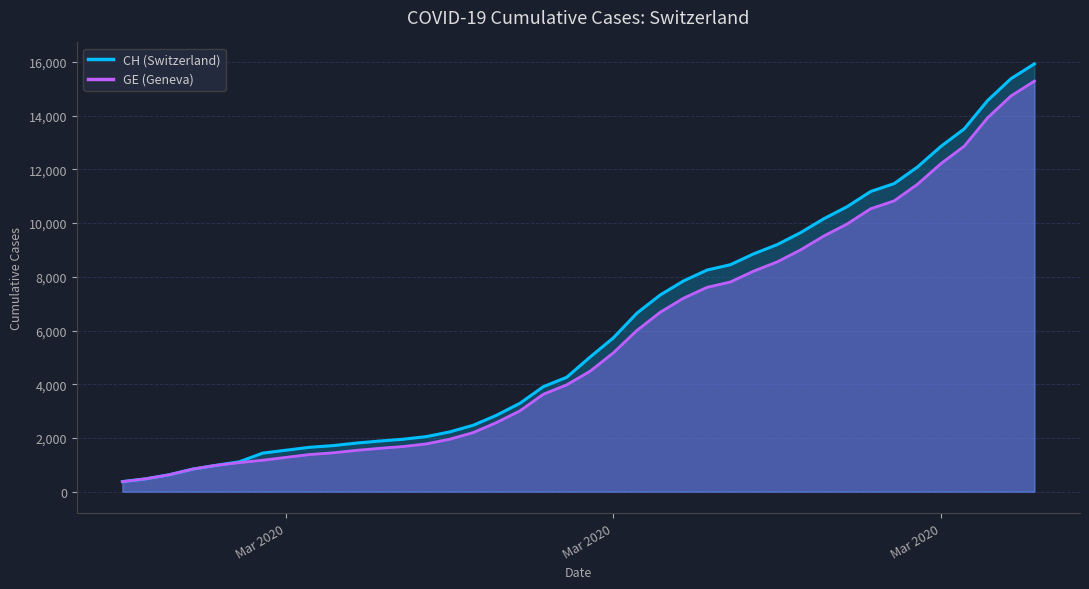

What is the sum of all GE values?

225656